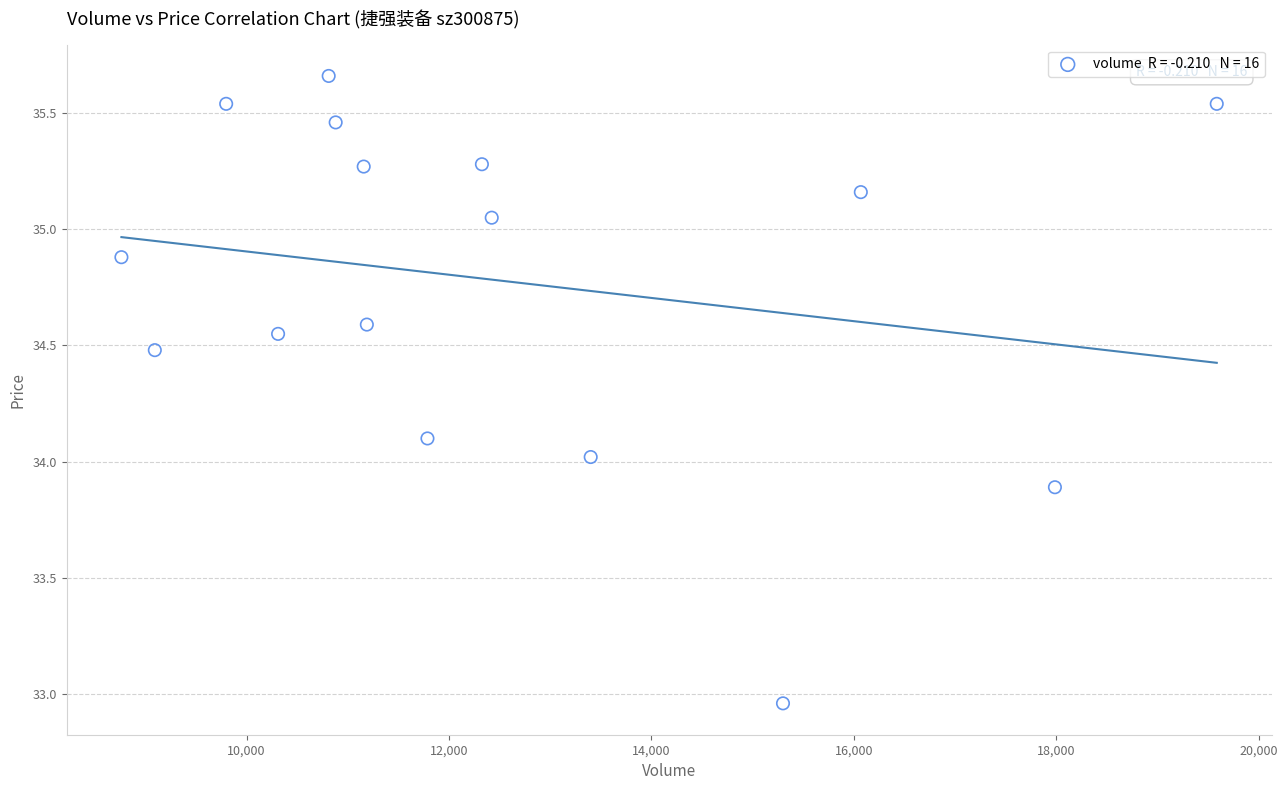

What is the range of Y values (max minus min)?

2.7